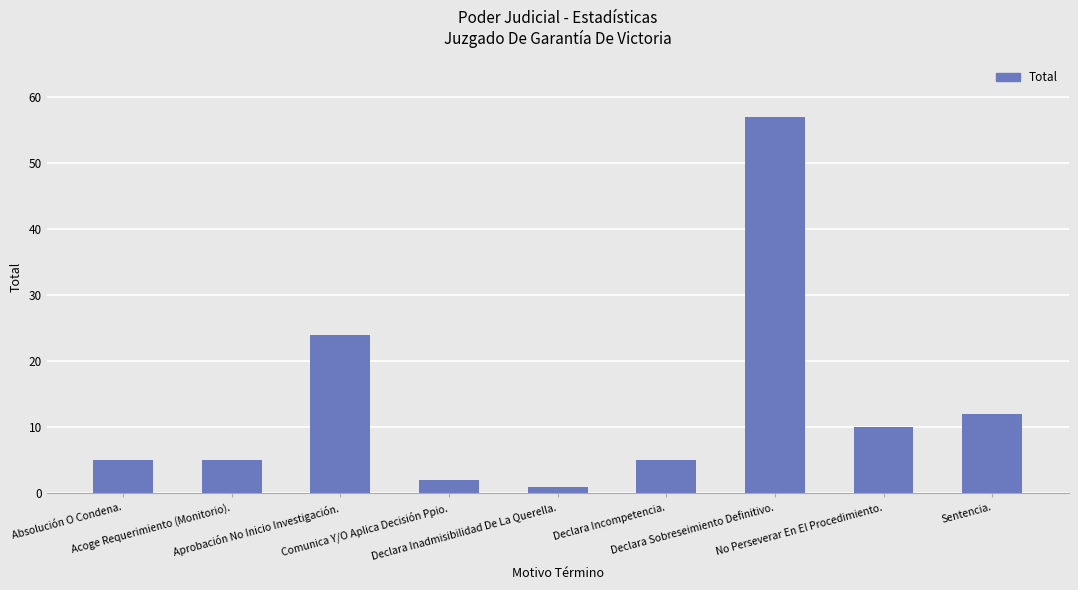

What is the change in value from Absolución O Condena. to Comunica Y/O Aplica Decisión Ppio.?

-3